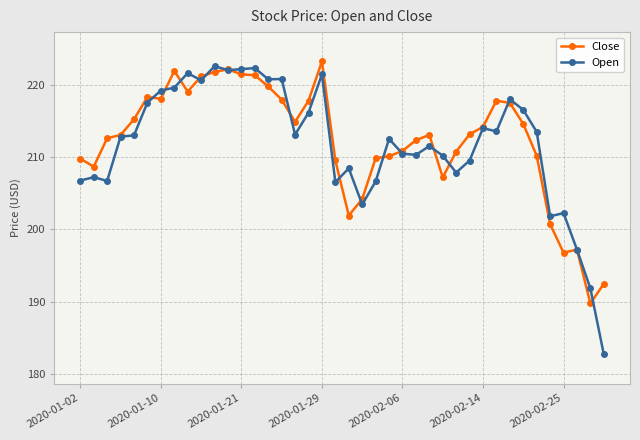

How many intersections are there between Open and Close?

18